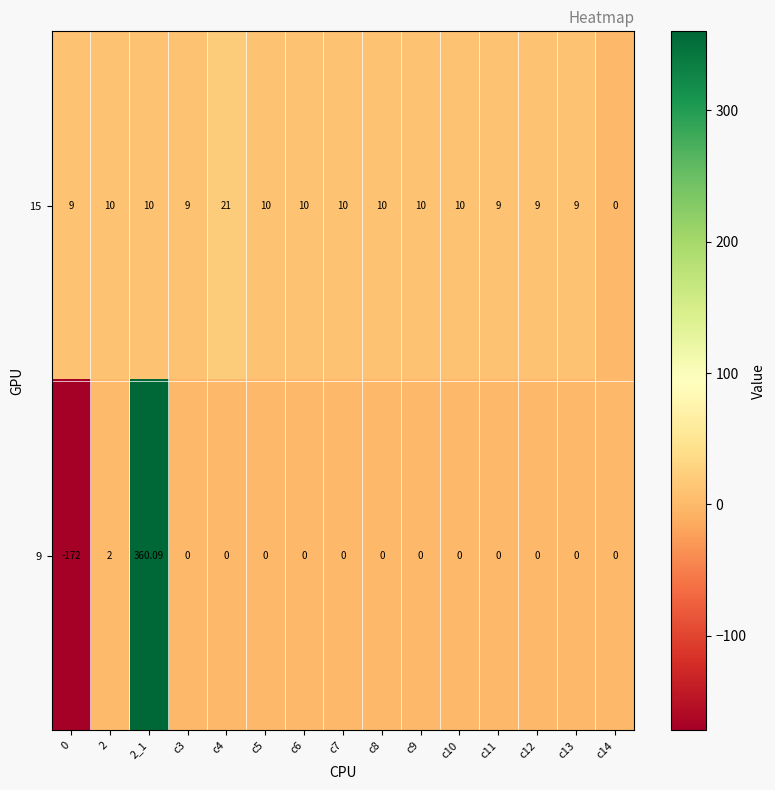

Is the value of 15 at 2 greater than the value of 9 at c7?

Yes